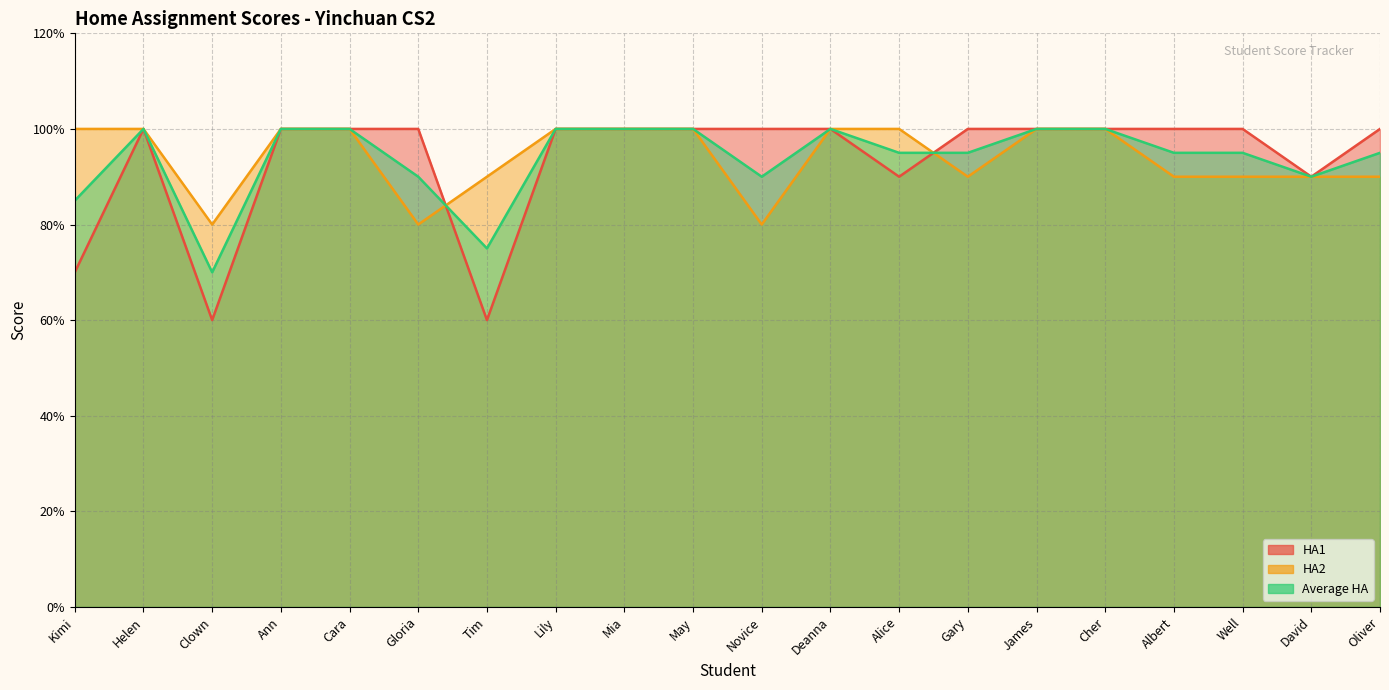

What is the greatest value displayed?

100